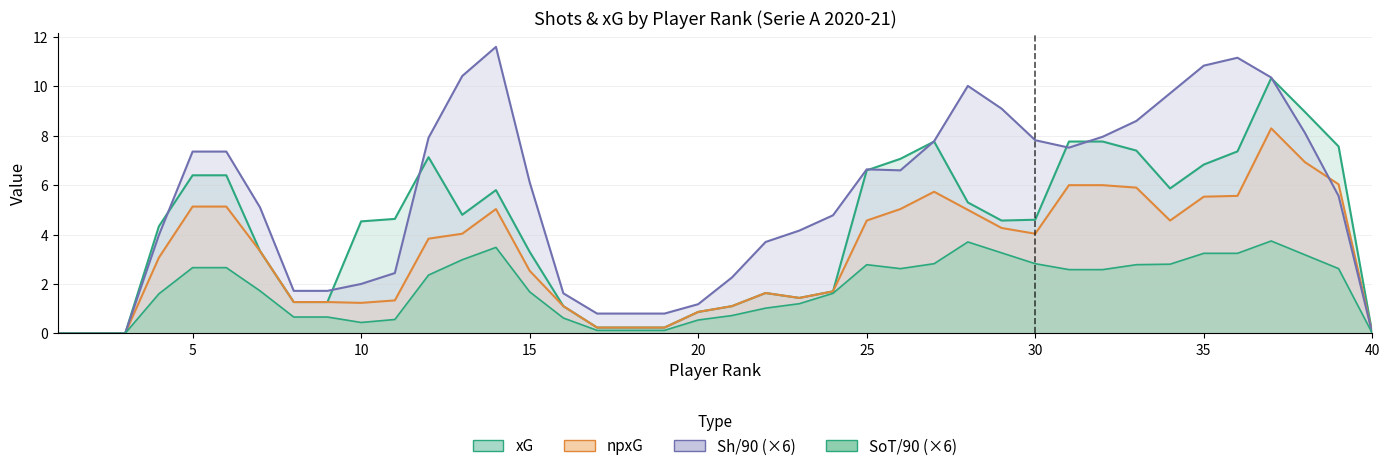

Which category has the lowest value across all series?

1